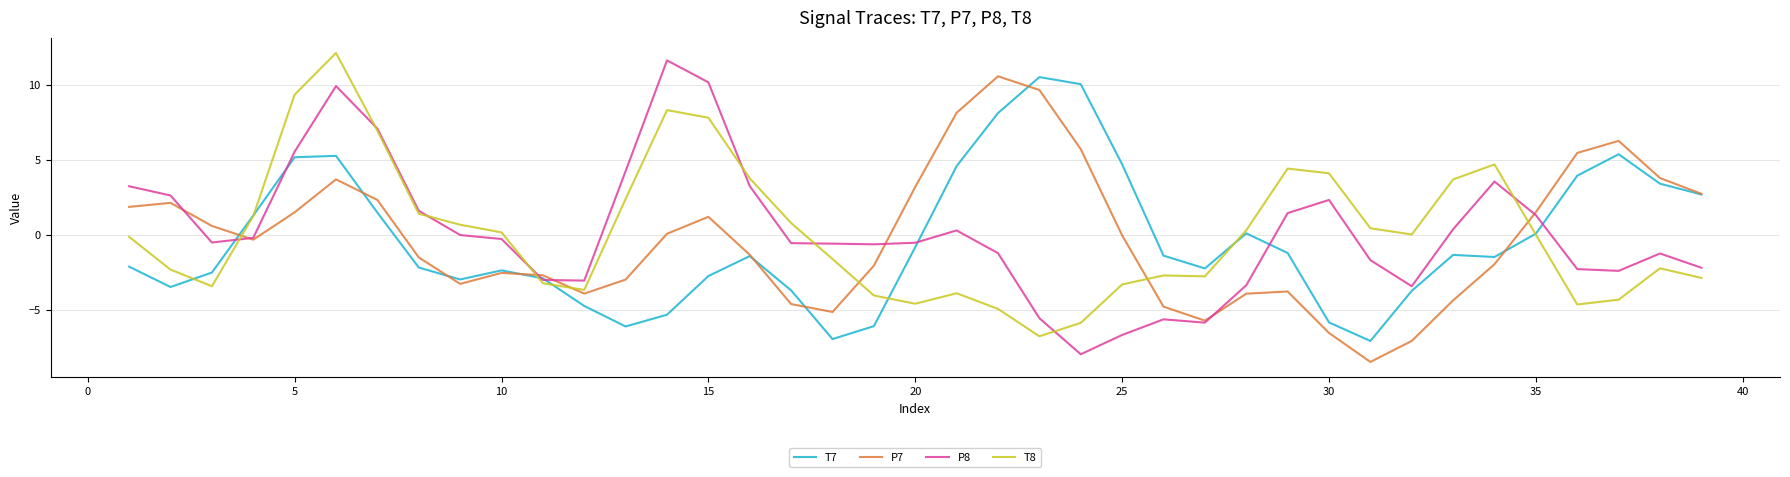

What is the smallest value displayed?

-8.5